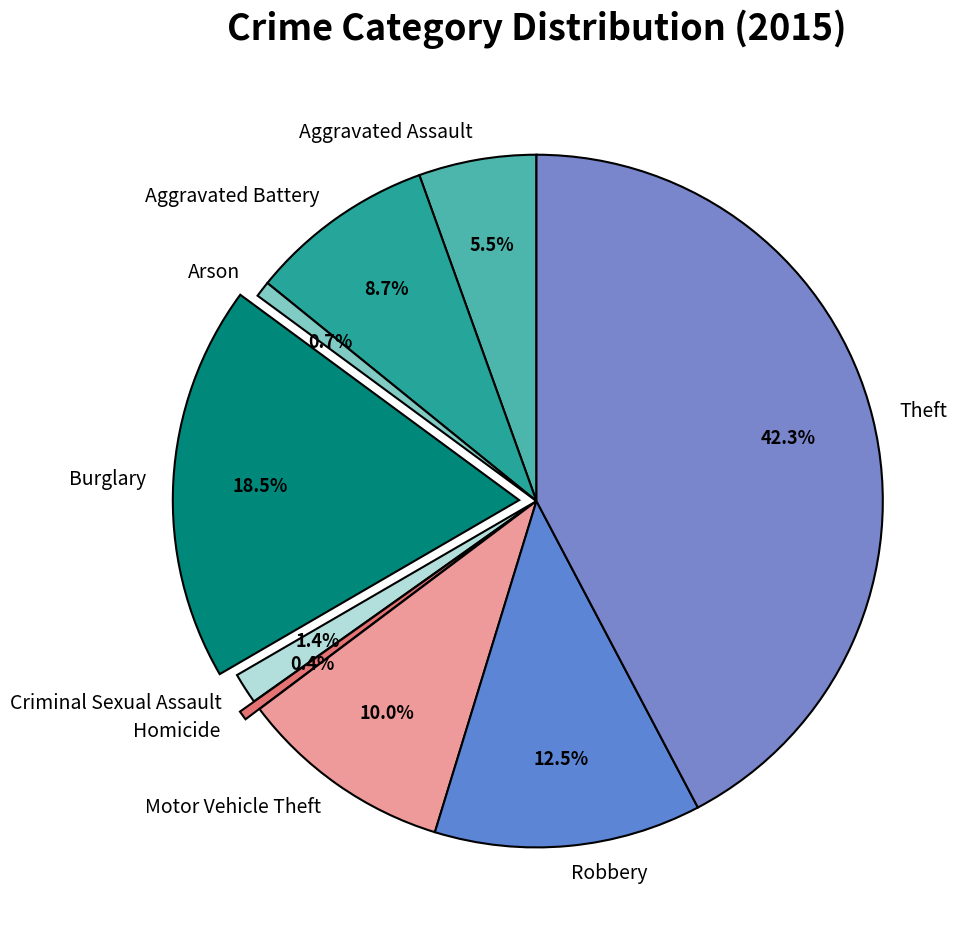

Which category has the biggest portion of the pie?

Theft